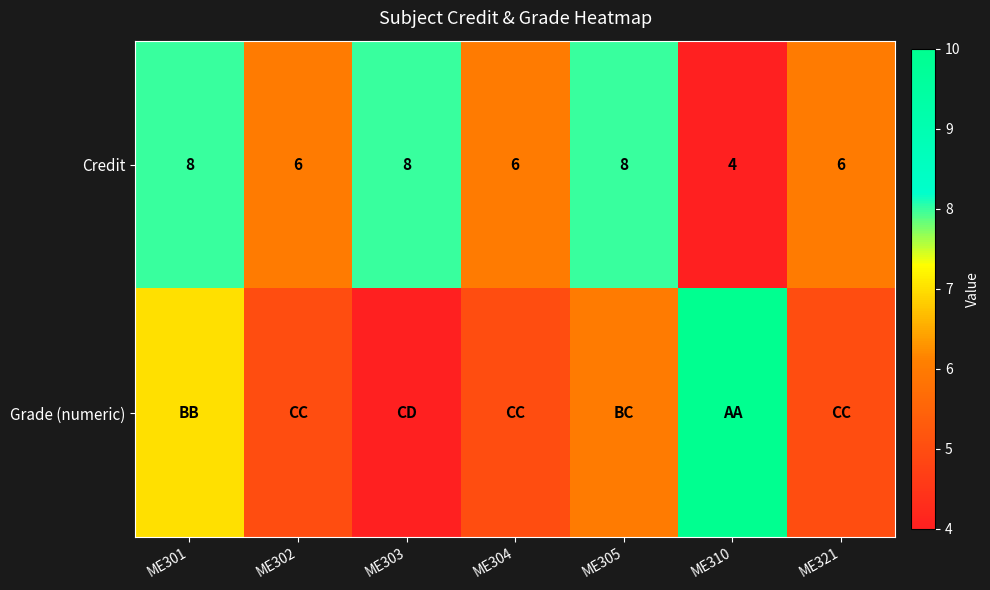

How many distinct data groups are displayed?

2